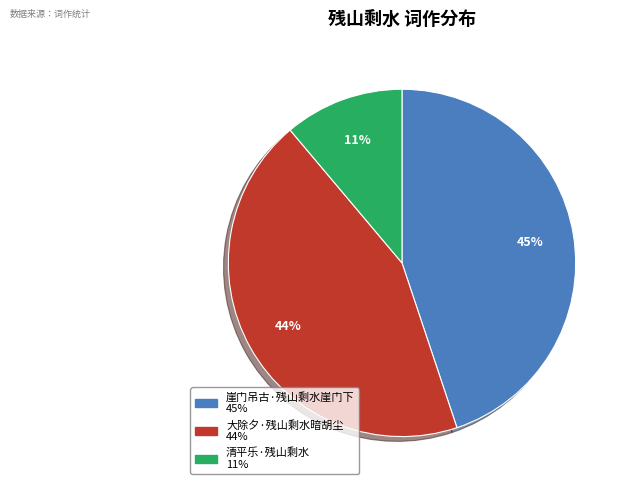

Rank the categories by value from lowest to highest.

清平乐·残山剩水, 大除夕·残山剩水暗胡尘, 崖门吊古·残山剩水崖门下